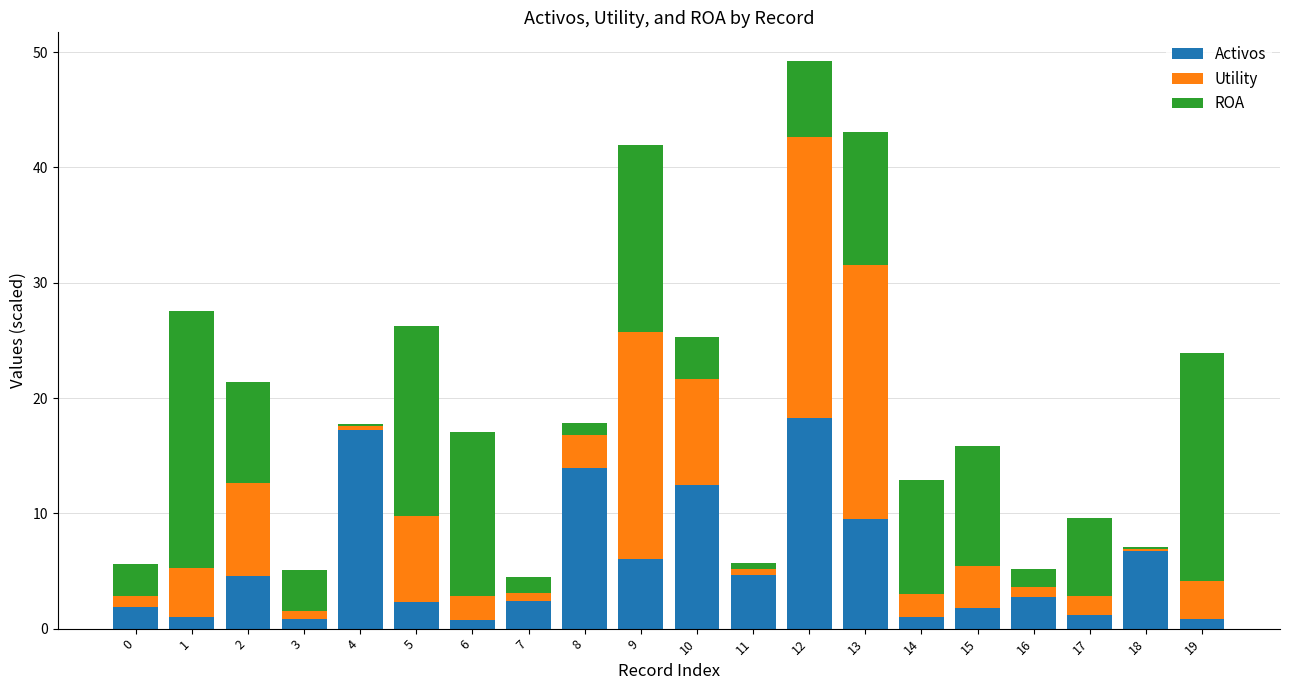

What is the total value across all series at 2?

21.4